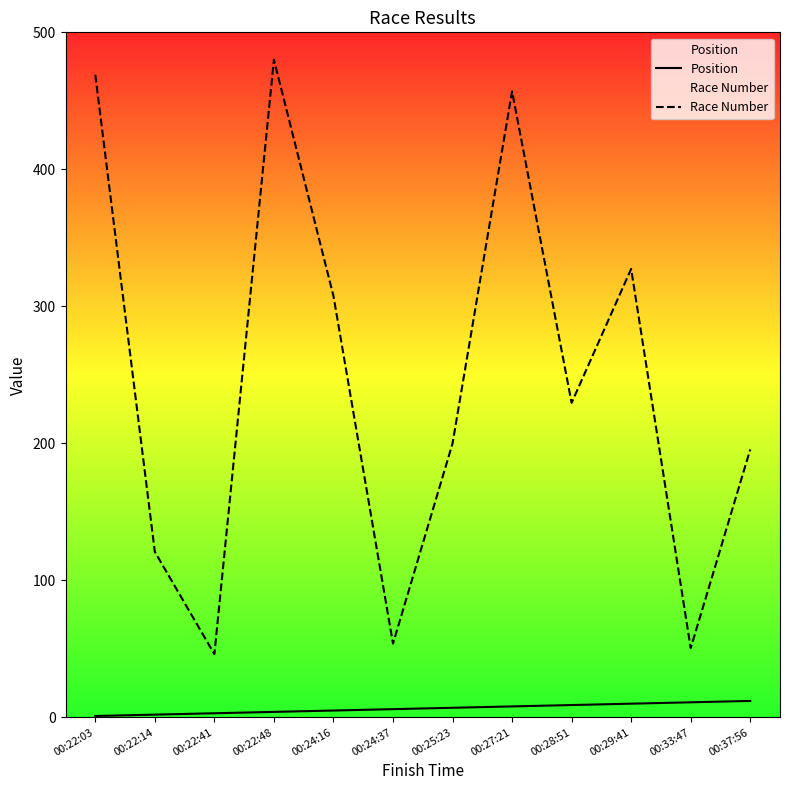

True or false: Position has a value of 6.0 at 00:24:37.

True